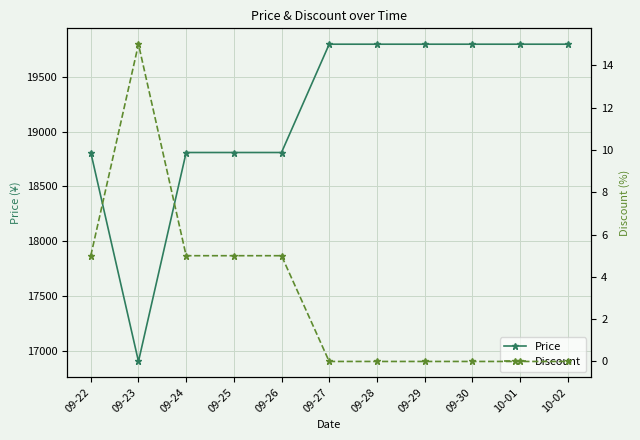

What is the difference between the maximum and minimum values in the Discount series?

15